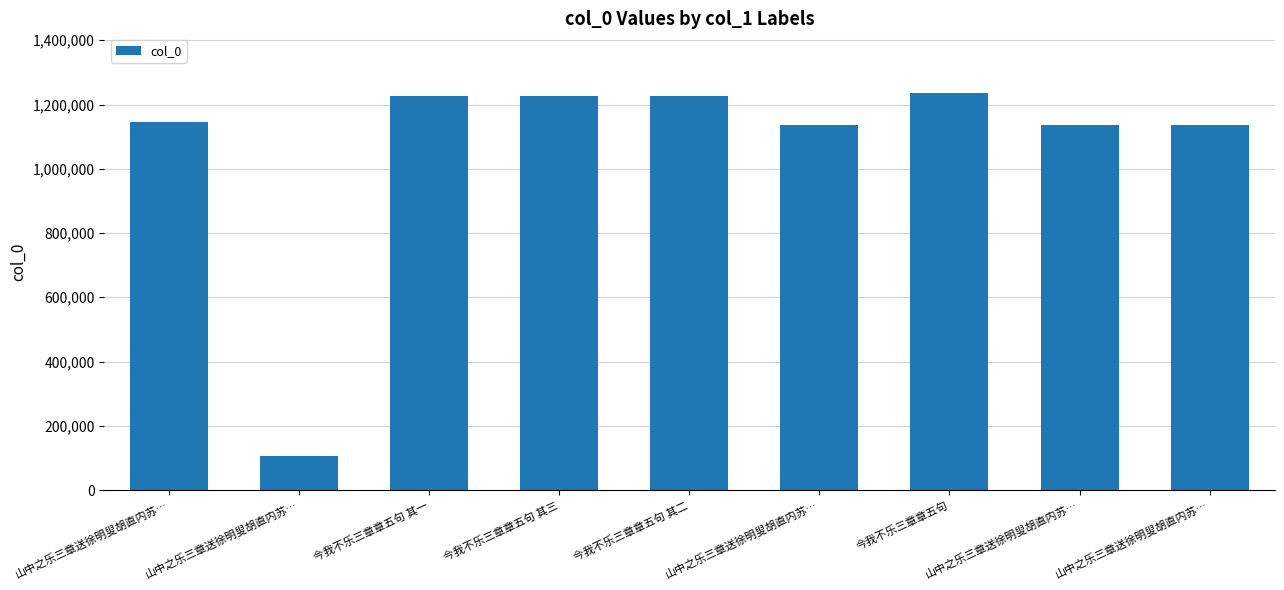

Are the bars grouped side by side (vs. stacked)?

No